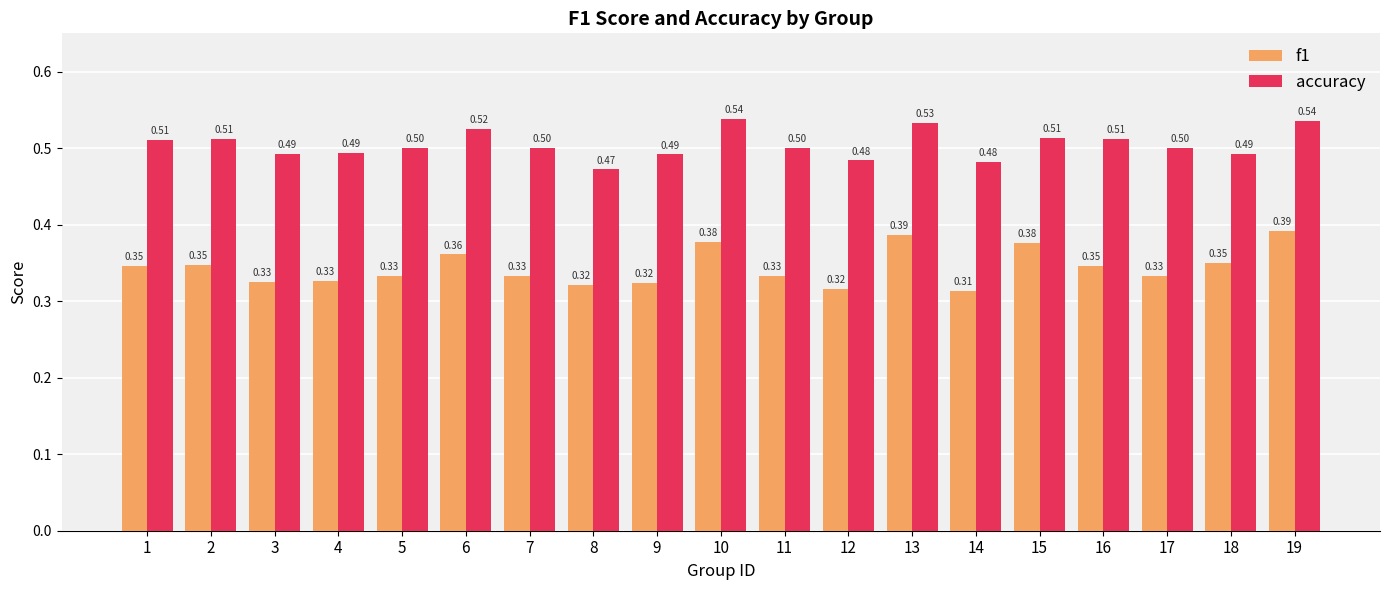

The value of accuracy at 7 is 0.8. True or false?

False